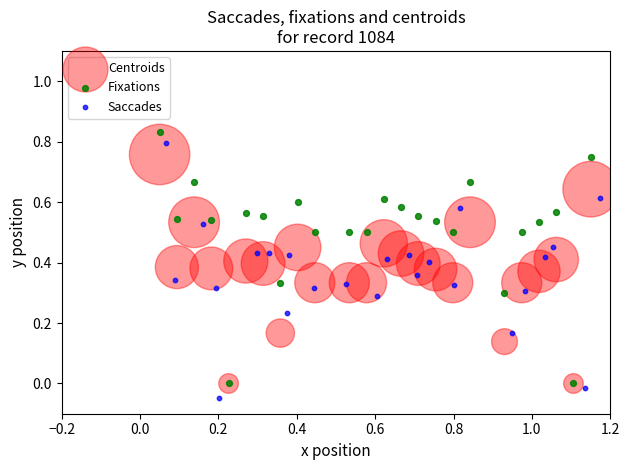

Which series has the widest spread of Y values?

Saccades